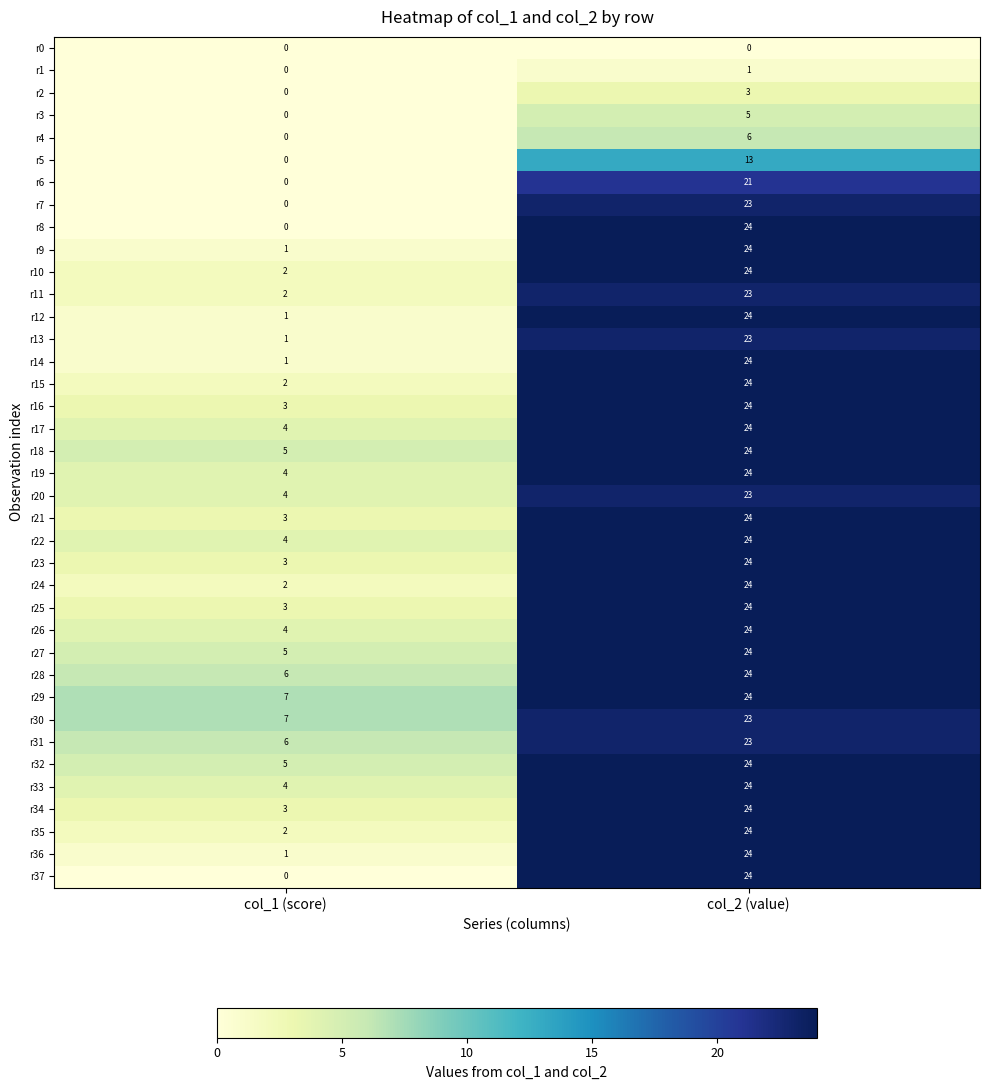

What is the difference between the maximum and minimum values in the r33 series?

20